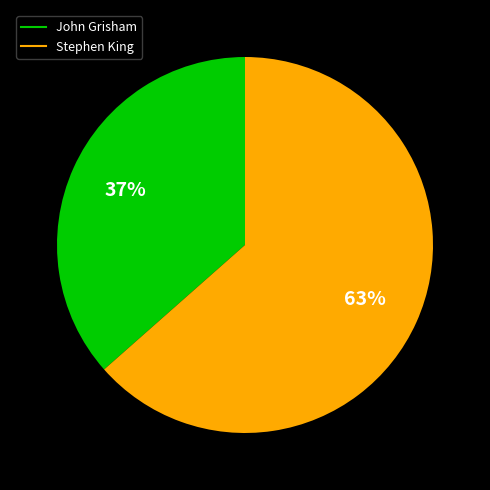

Does John Grisham account for over 50% of the chart?

No